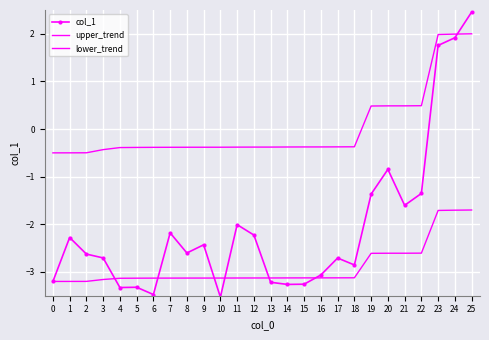

What is the highest value of the col_1 series?

2.5